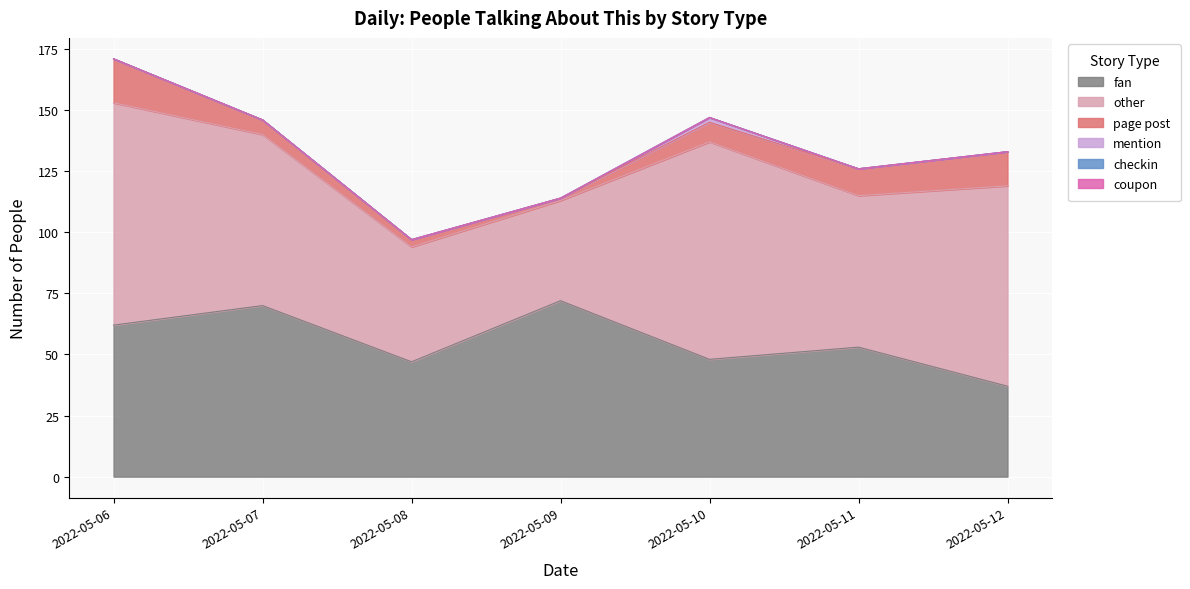

At which label does fan first exceed 53?

2022-05-06